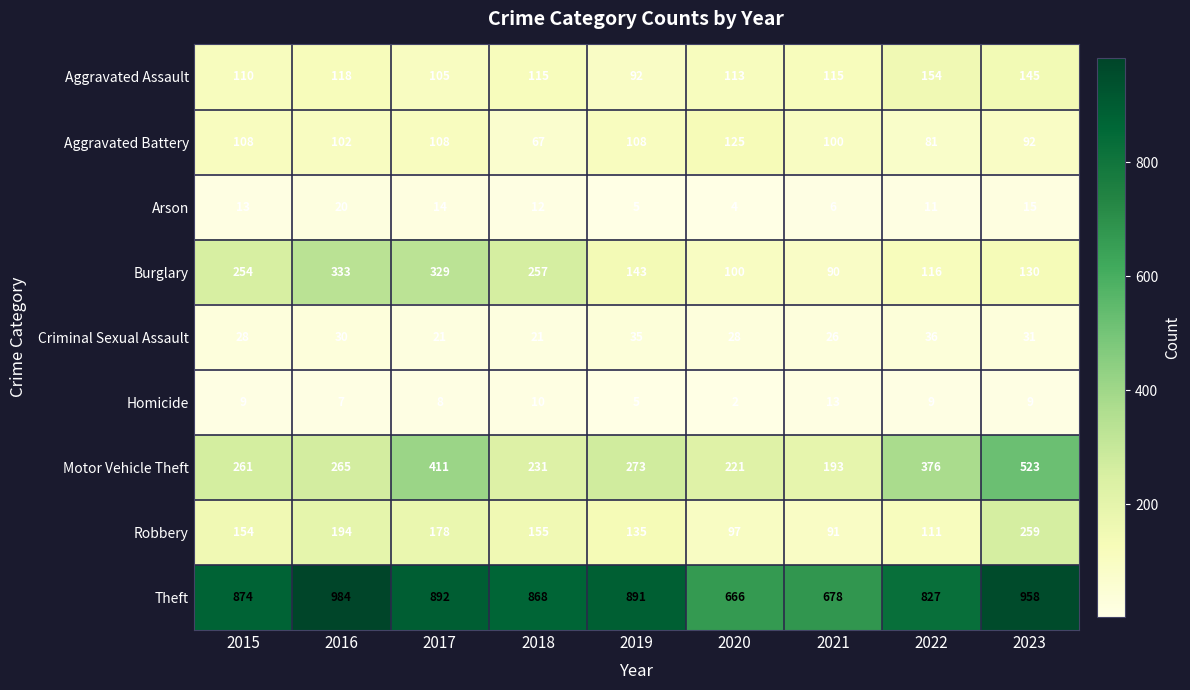

How many series are shown in this chart?

9